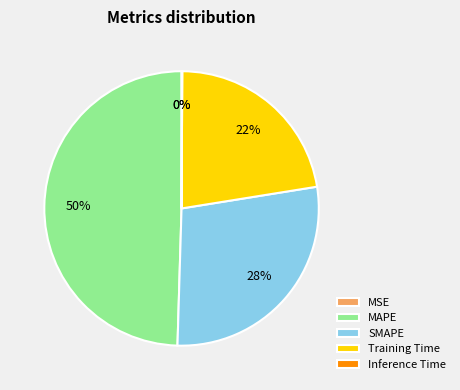

To the nearest percent, what percentage of the pie is MAPE?

50%